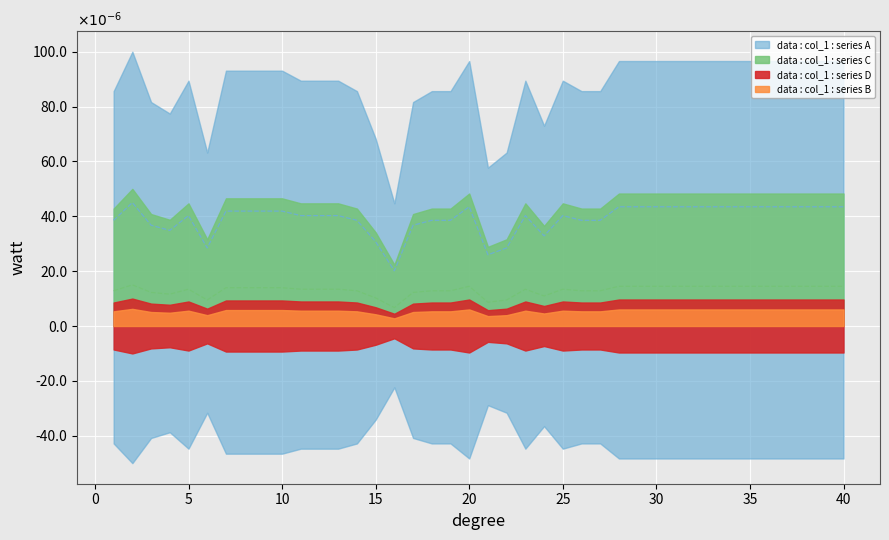

The value of data : col_1 : series B at 27 is 0.0. True or false?

True